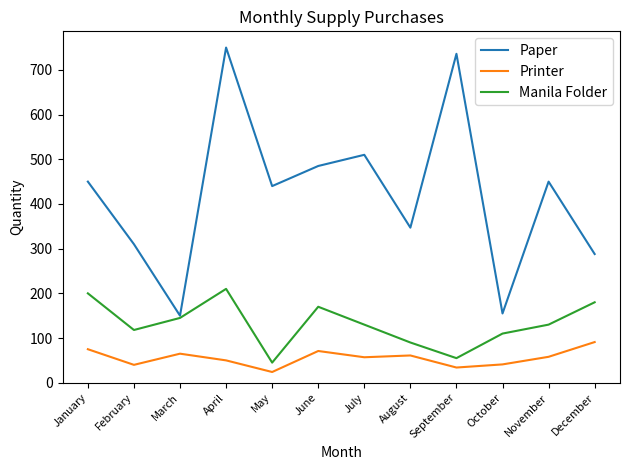

The value of Printer at June is 28. True or false?

False